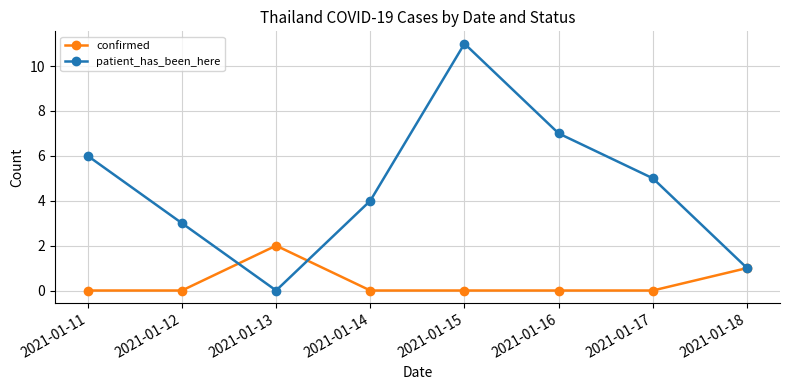

How many categories are shown in the chart?

8